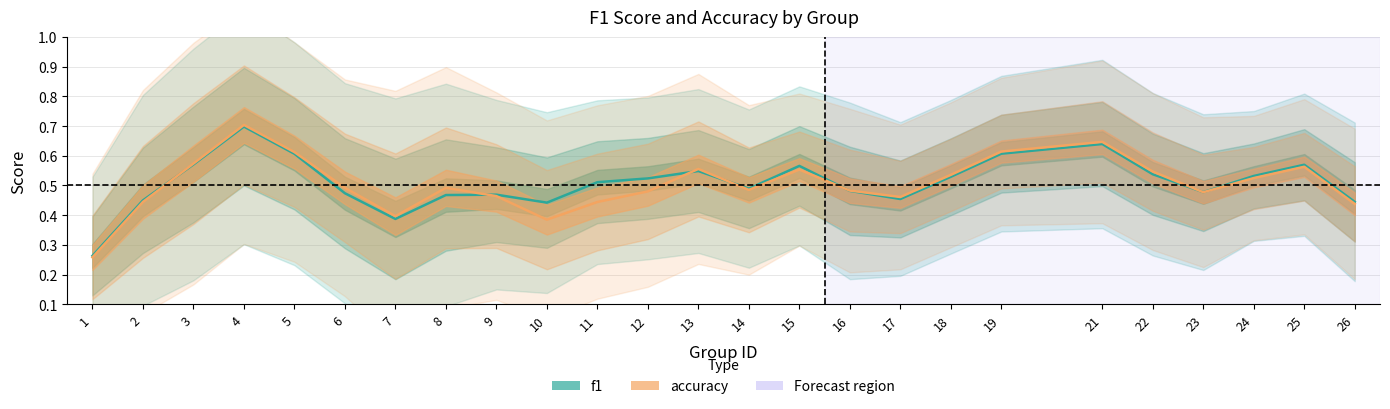

Is this an area chart (filled region under the line)?

No